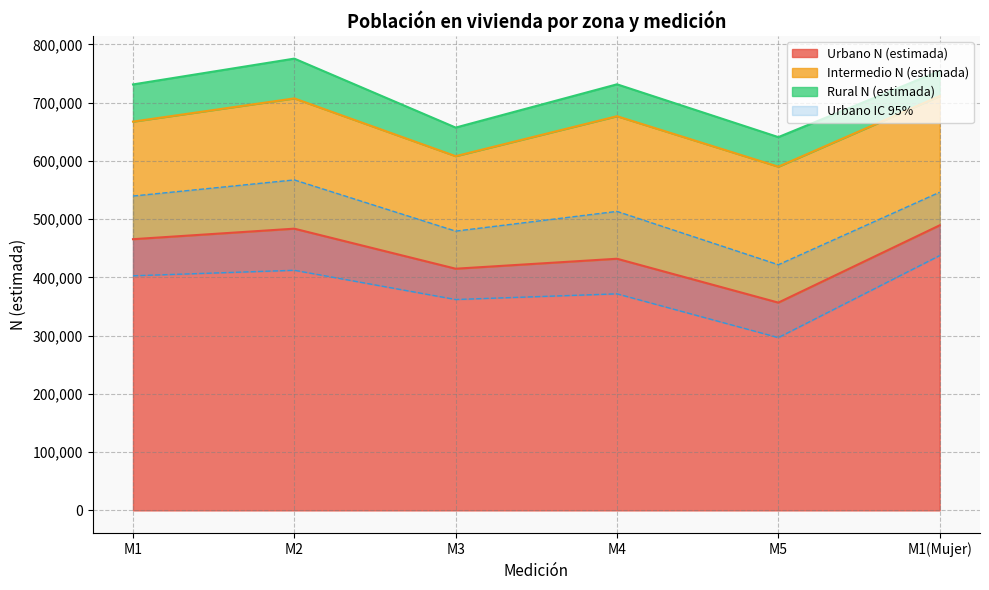

Which series has the widest spread of values?

Urbano IC 95% superior